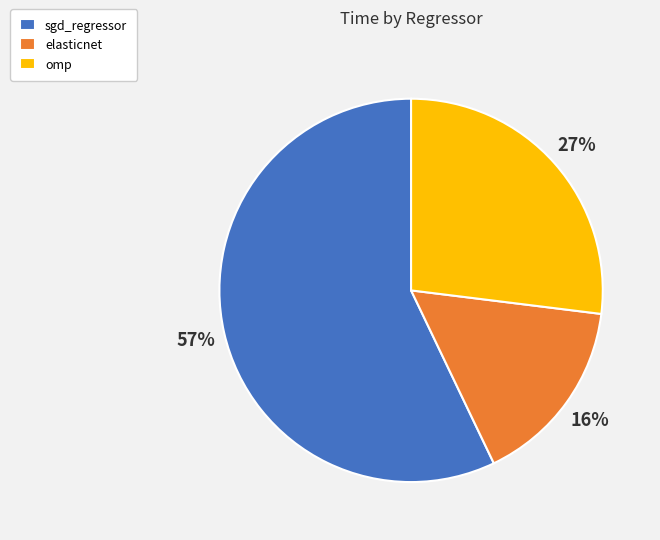

Is it true that elasticnet is 16% of the pie?

True